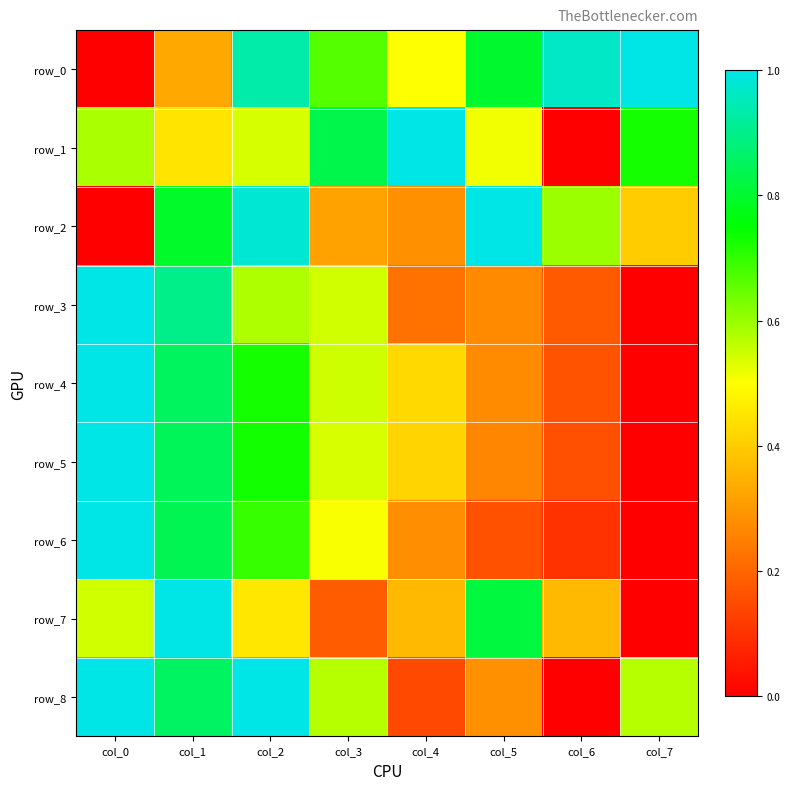

At which category is the sum across all series the highest?

col_1